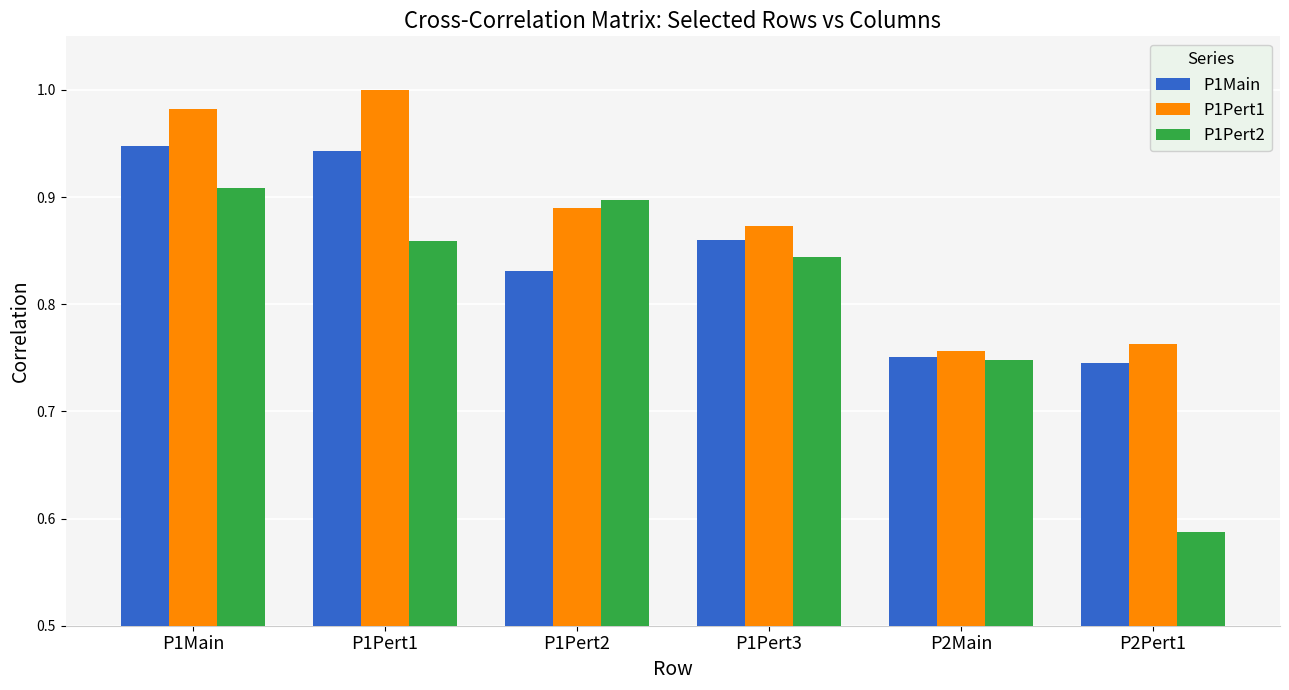

Does the chart contain stacked bars?

No